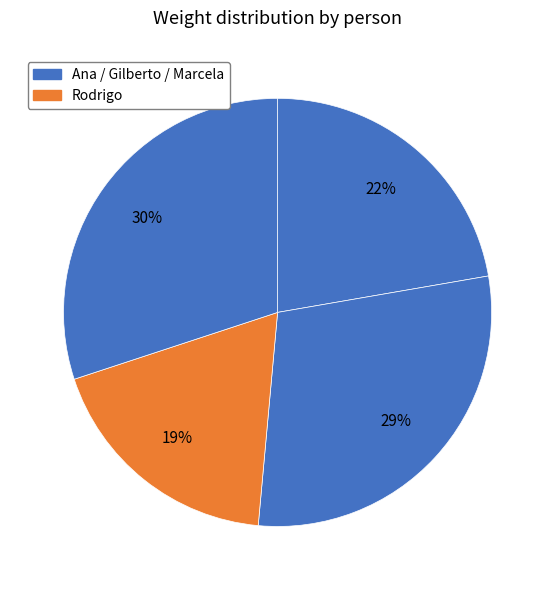

What is the smallest slice in the pie chart?

Rodrigo